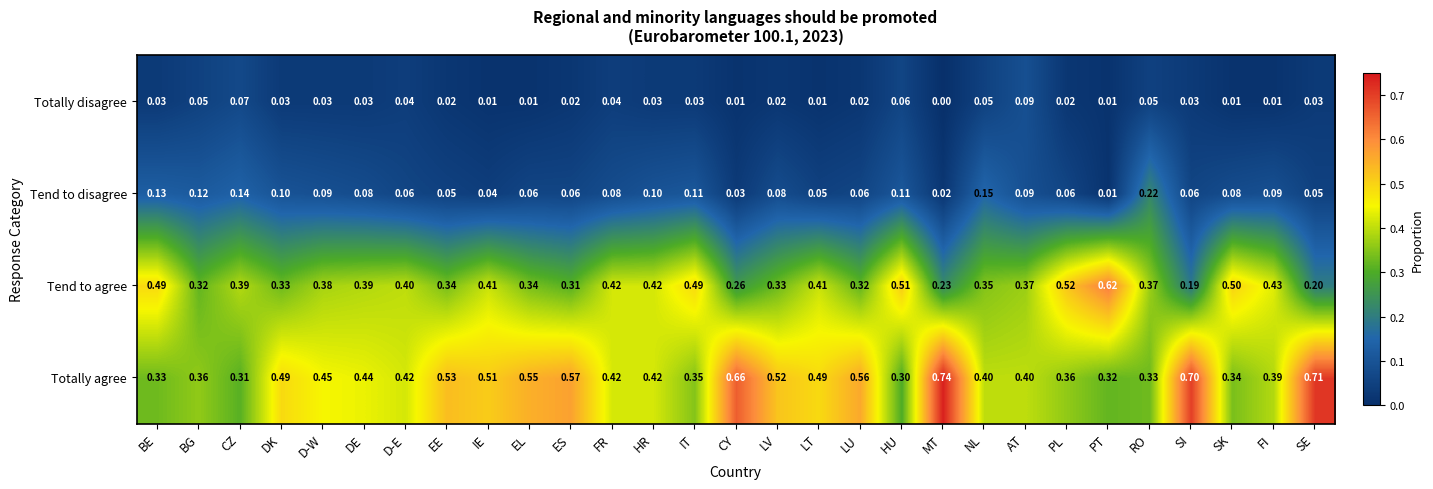

Is the value of Tend to agree at D-E greater than the value of Totally disagree at HR?

Yes